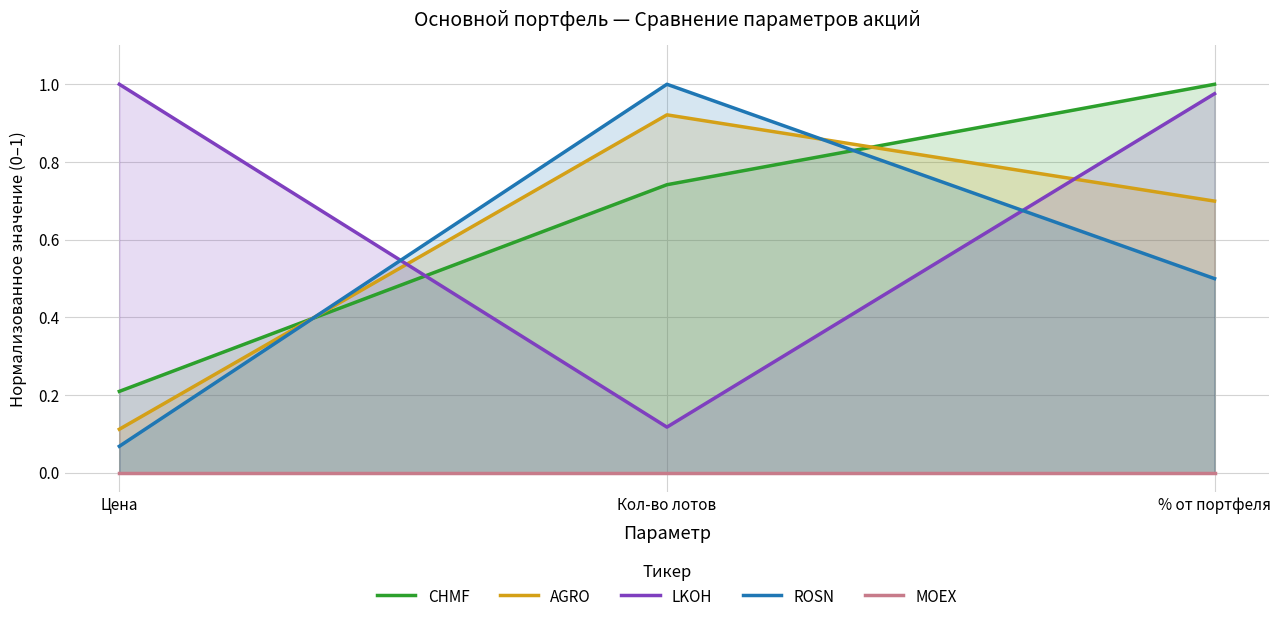

What is the total value across all series at Цена?

1.4